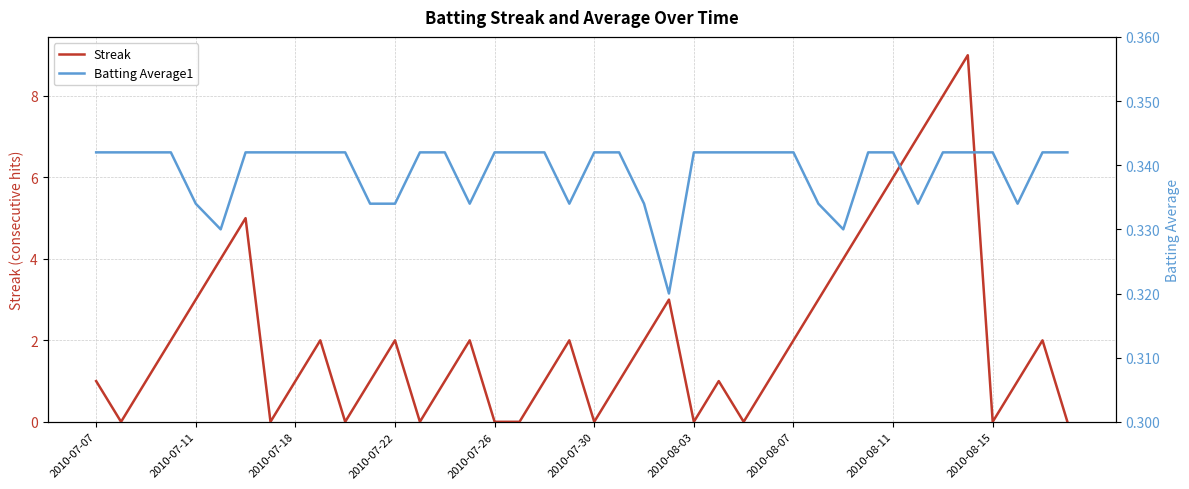

How many Batting Average1 values are between 0 and 1?

40